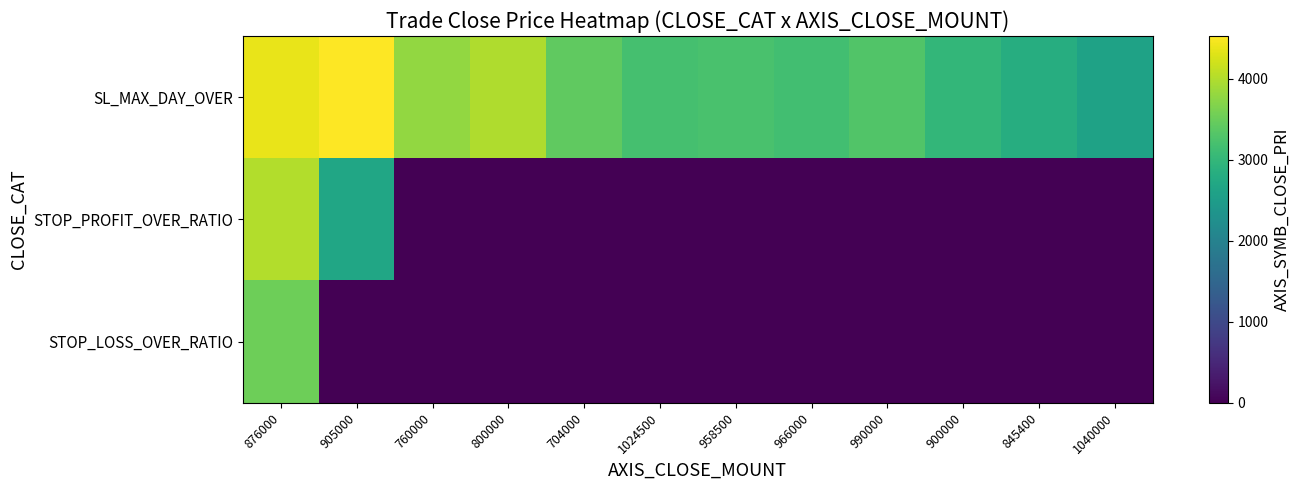

List the series in order of their peak value, highest first.

SL_MAX_DAY_OVER, STOP_PROFIT_OVER_RATIO, STOP_LOSS_OVER_RATIO